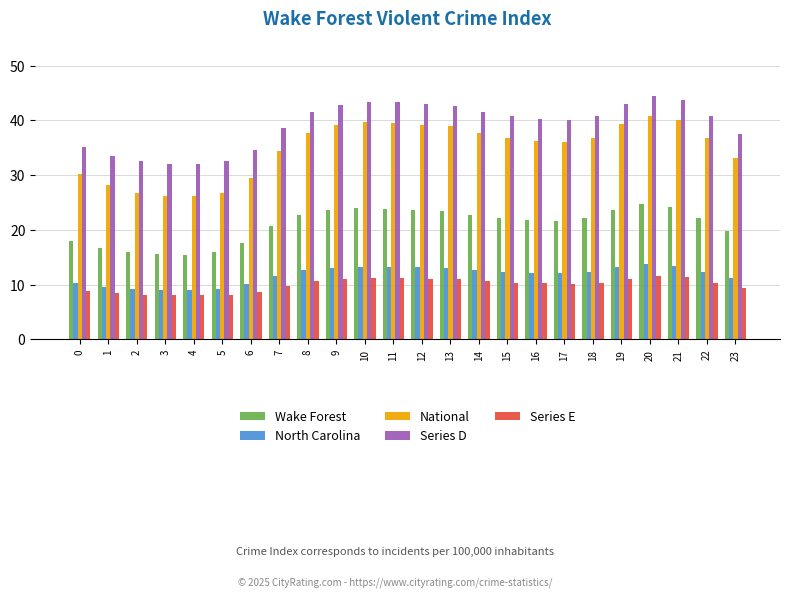

What is the total value across all series at 13?

129.3